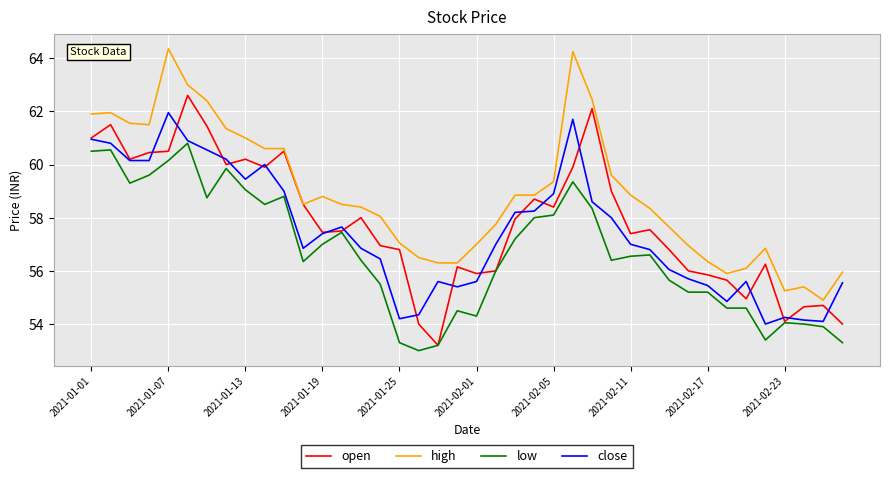

What is the minimum value for high?

54.9